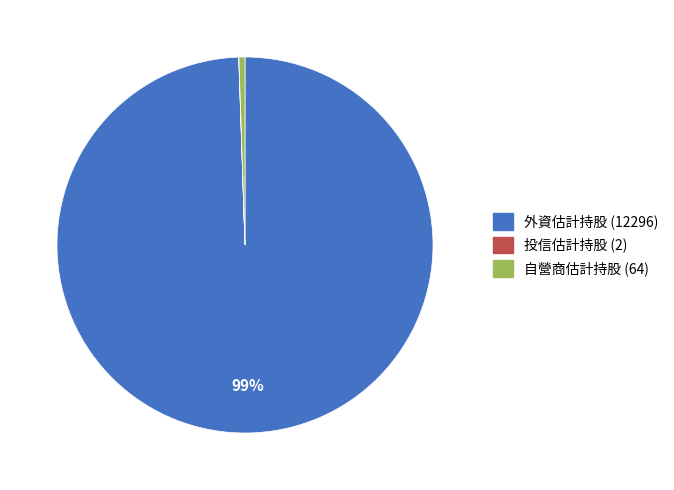

To the nearest percent, what is the difference between the largest and smallest slice percentages?

99%